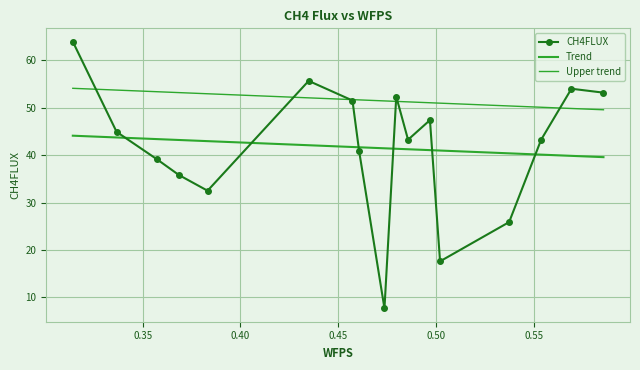

What are all the series names shown in the legend?

CH4FLUX, Trend, Upper trend